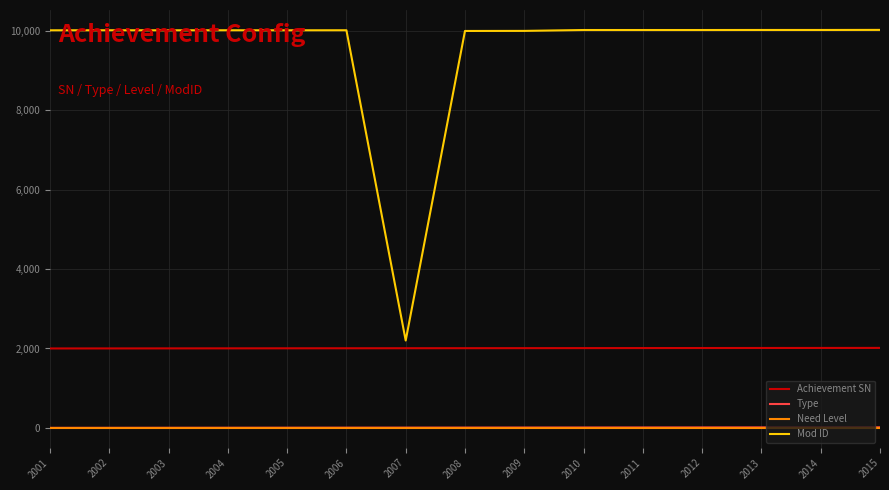

True or false: Type and Achievement SN cross at least once.

False